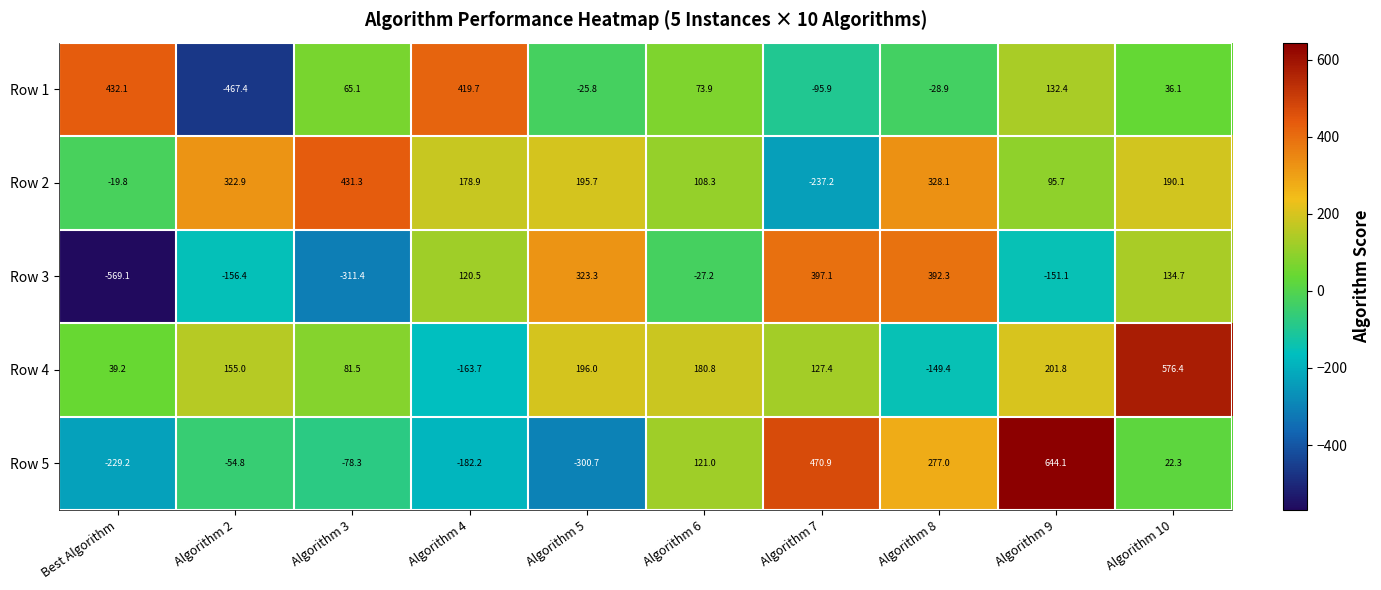

What is the approximate value of Row 5 at Algorithm 8?

277.0